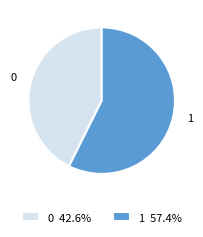

Is the sum of 0 and 1 greater than half?

Yes